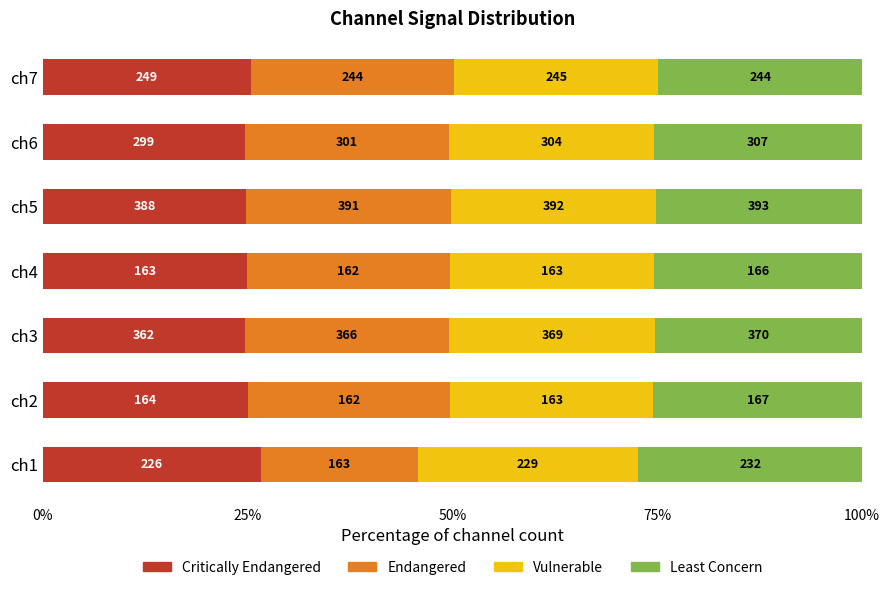

Which series has the largest range (max minus min)?

Endangered